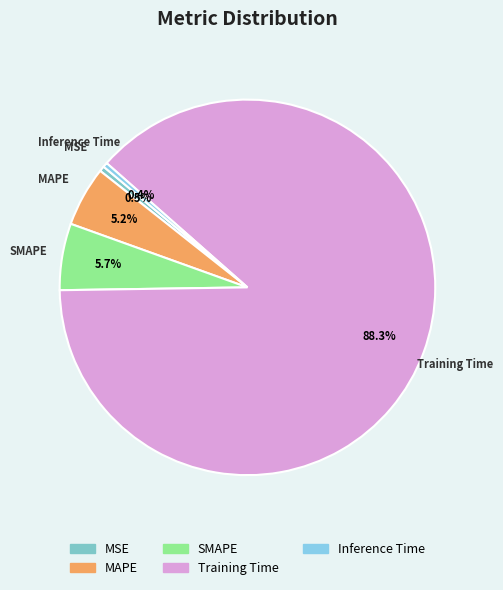

How many slices are in this pie chart?

5